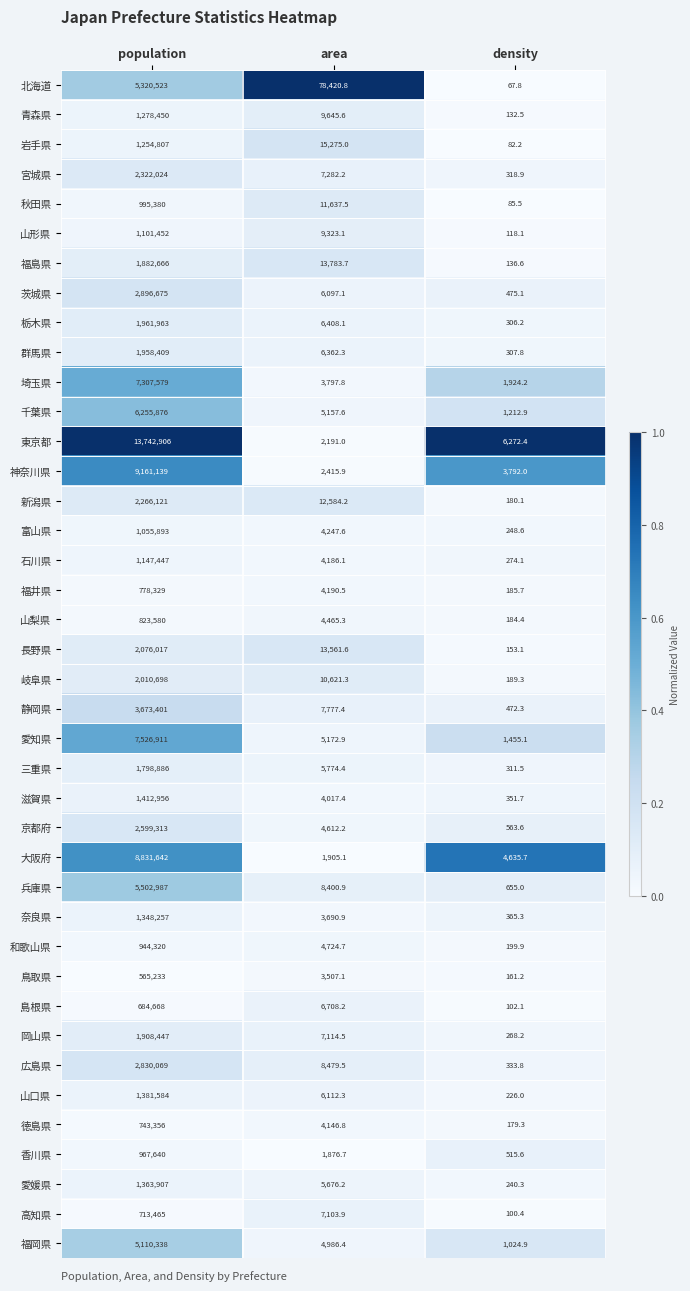

What is the maximum value shown in the chart?

13742906.0